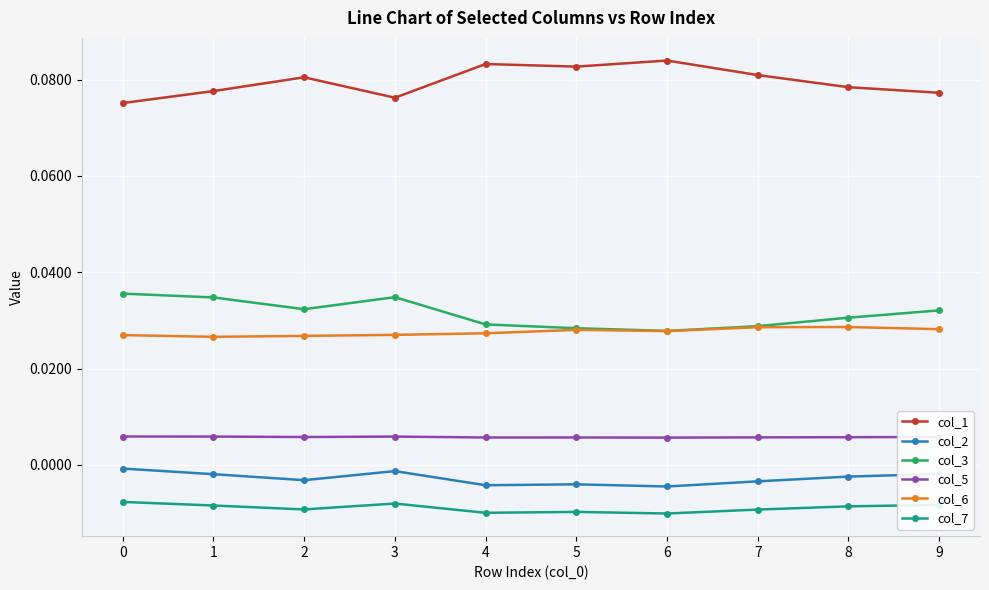

At which category does col_2 reach its first local valley?

2